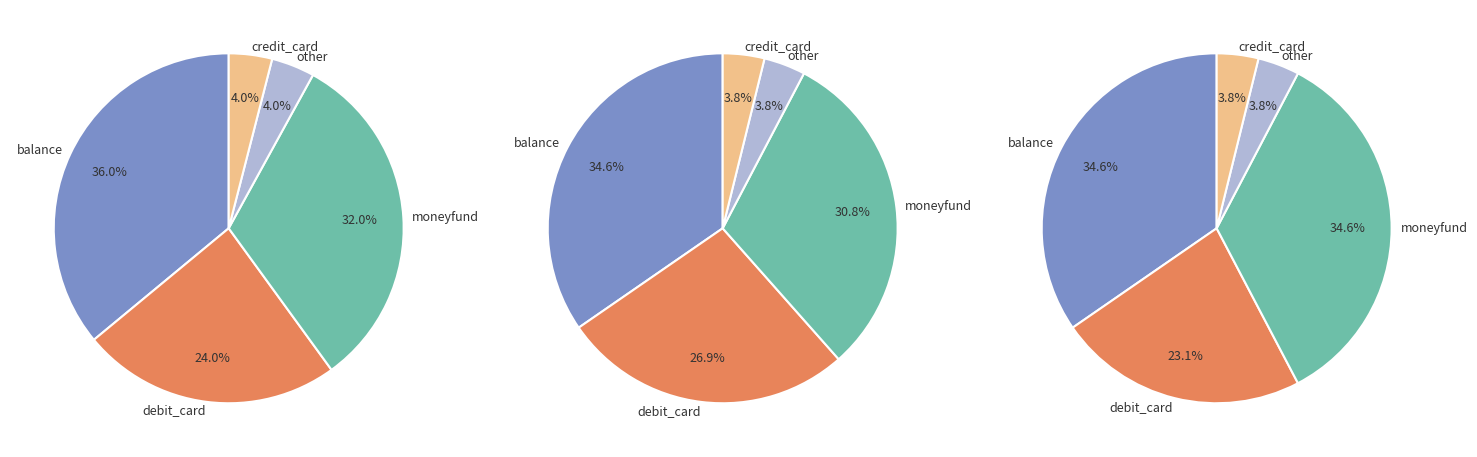

To the nearest percent, what portion does moneyfund represent?

31%